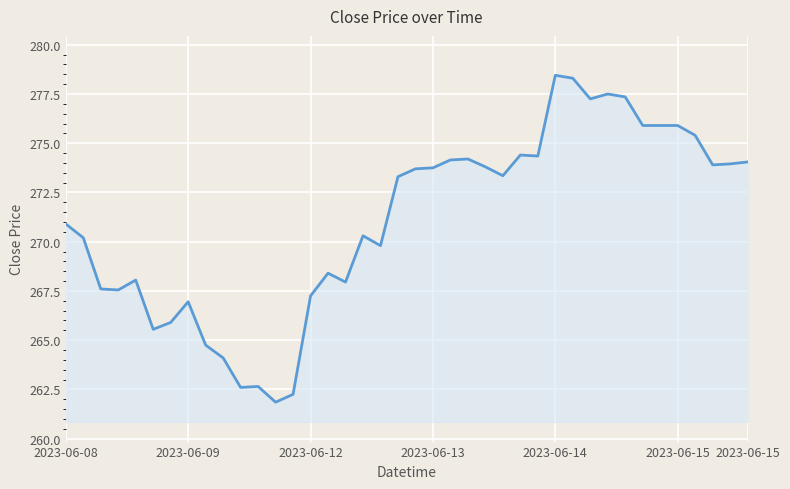

What is the smallest value displayed?

261.9